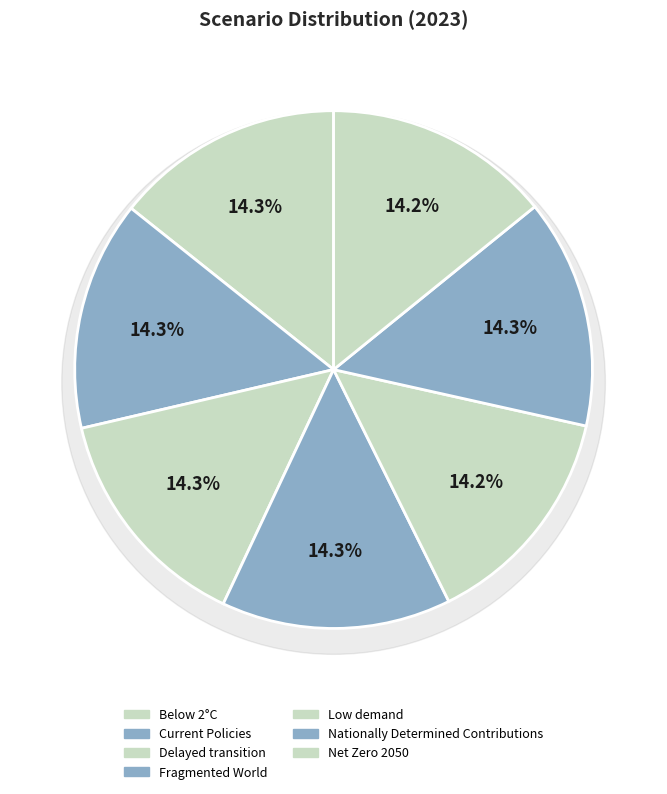

Which category has the smallest portion of the pie?

Low demand